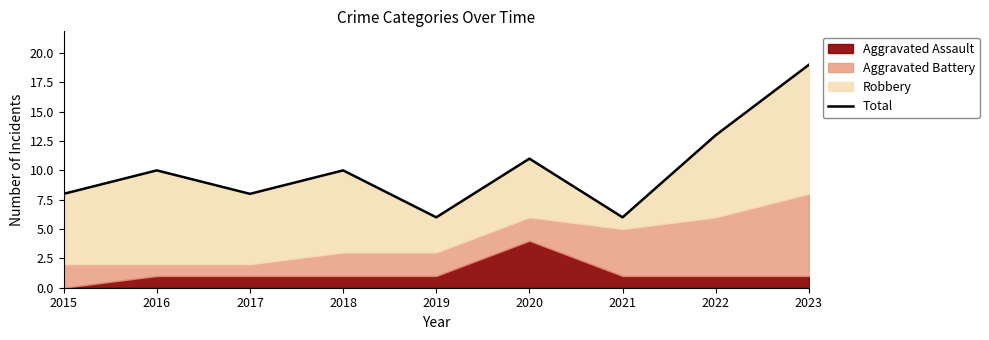

Which label corresponds to the largest value in the chart?

2023